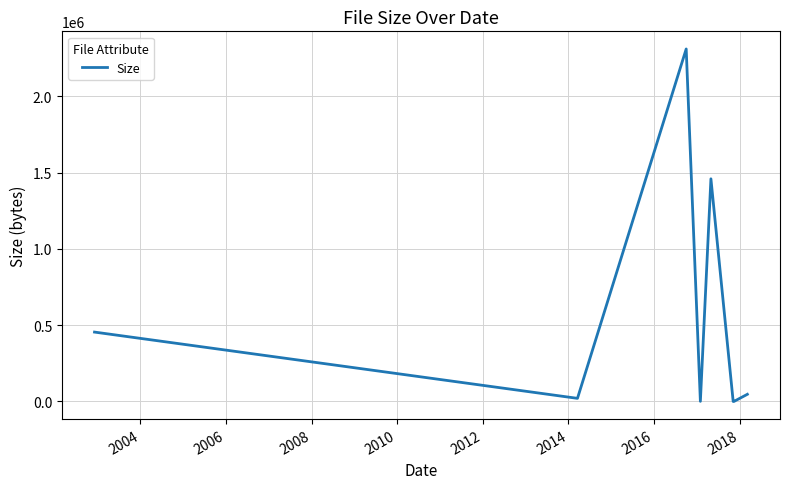

True or false: there are more than 1 points higher than both neighbors.

True